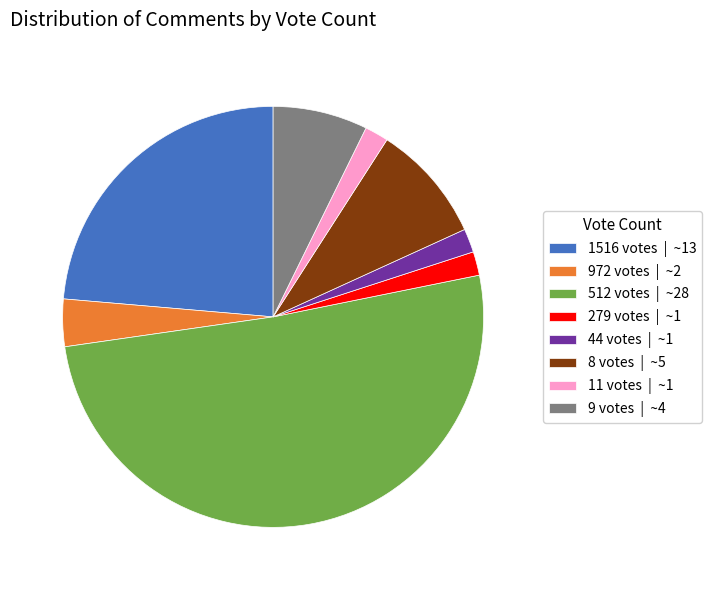

Which has a higher value, 9 votes or 512 votes?

512 votes